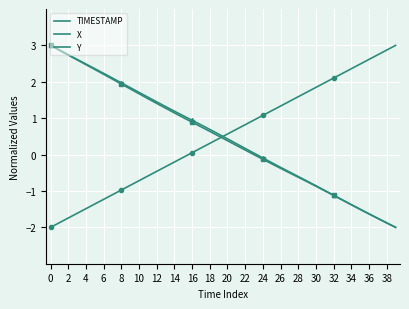

Where is X nearest to the value 0?

23